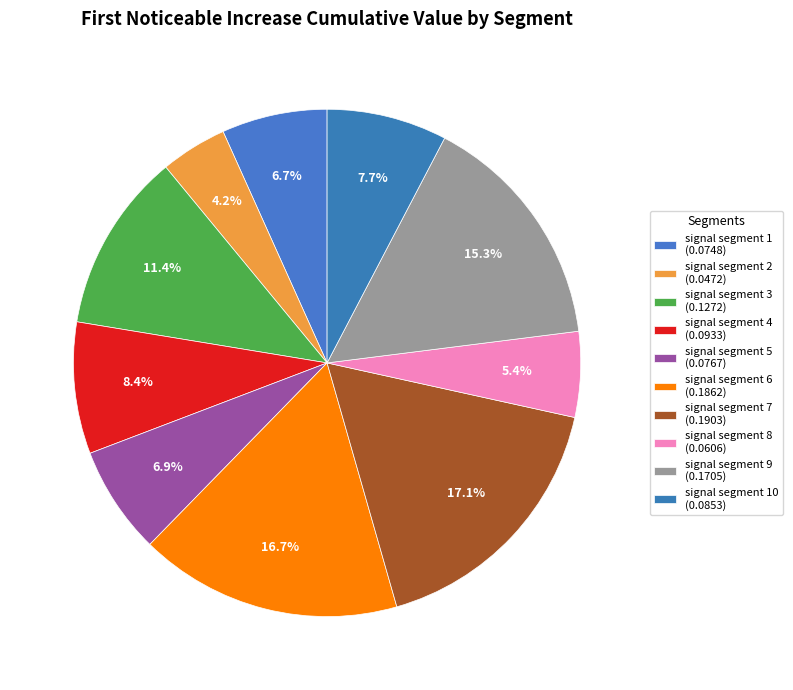

Is there any slice that represents more than half of the pie?

No